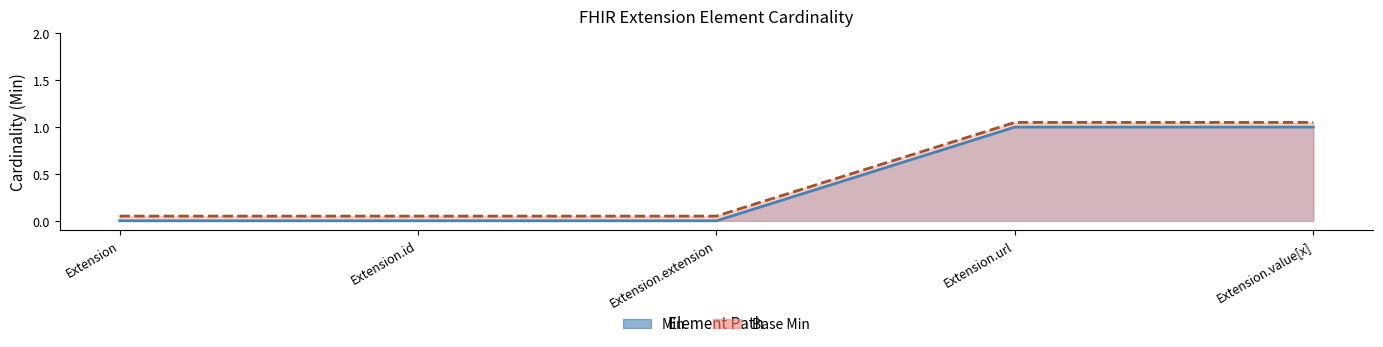

What is the label of the 3rd point from the right?

Extension.extension